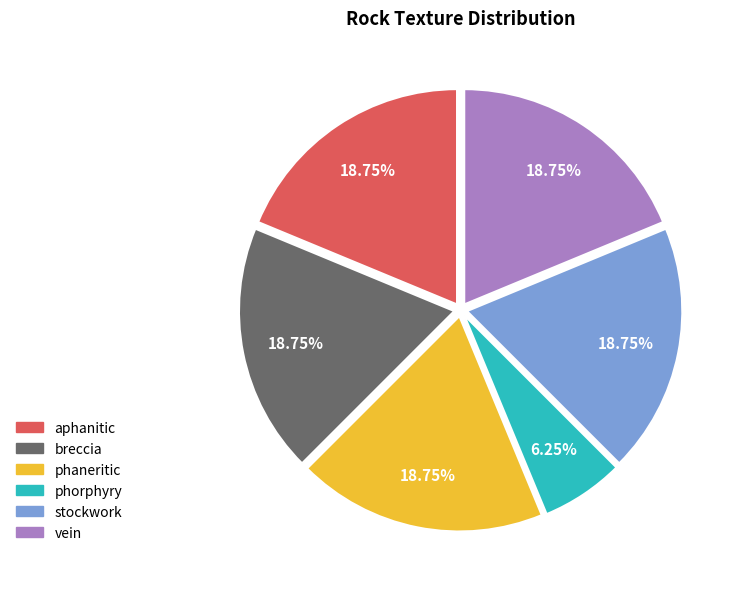

What percentage is the stockwork slice, to the nearest percent?

19%